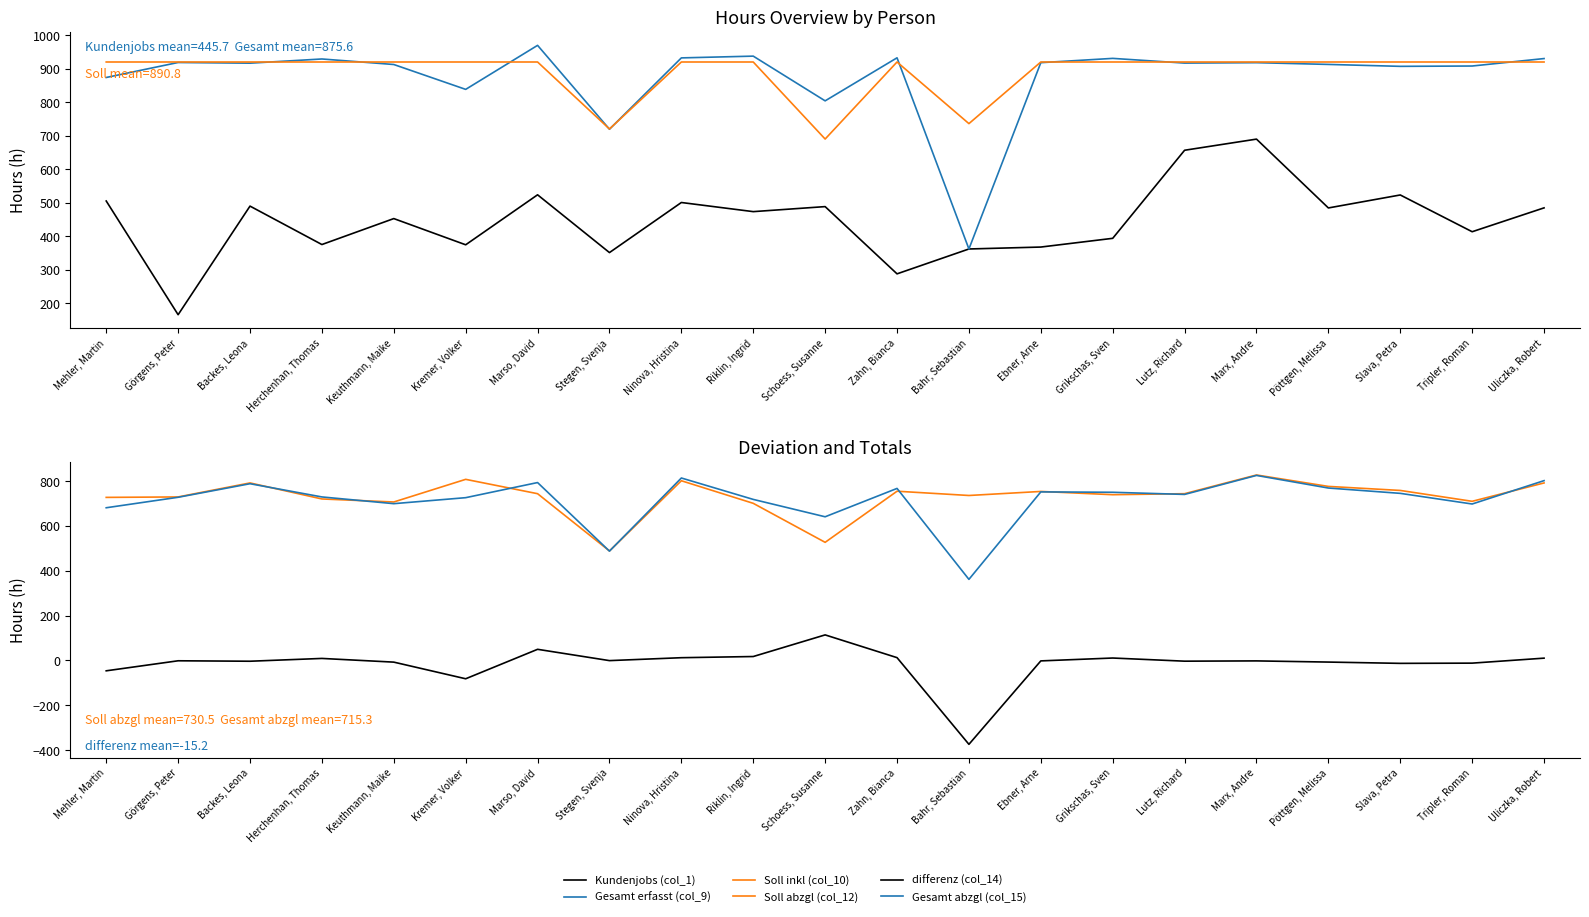

What position from the left is Zahn, Bianca?

12